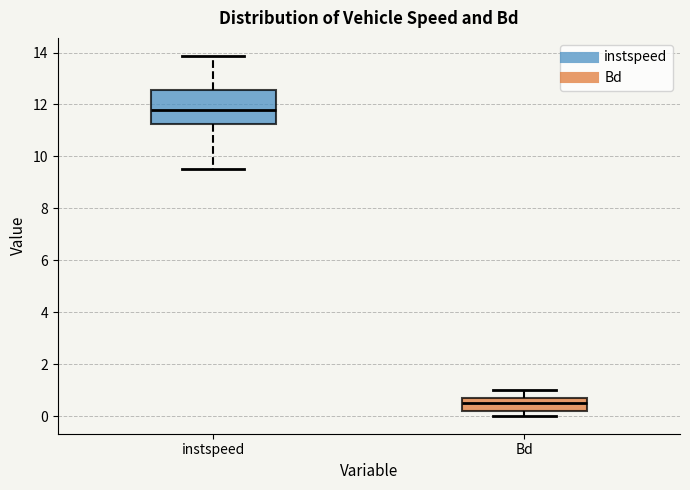

Reading left to right, read every box against the y-axis: the position of its median line, the range the box covers, and the ends of its whiskers. The values are not printed on the chart, so give them approximately, as read against the axis.

instspeed: median 11.8, box 11.2 to 12.6, whiskers 9.6 to 13.8
Bd: median 0.6, box 0.2 to 0.8, whiskers 0.0 to 1.0